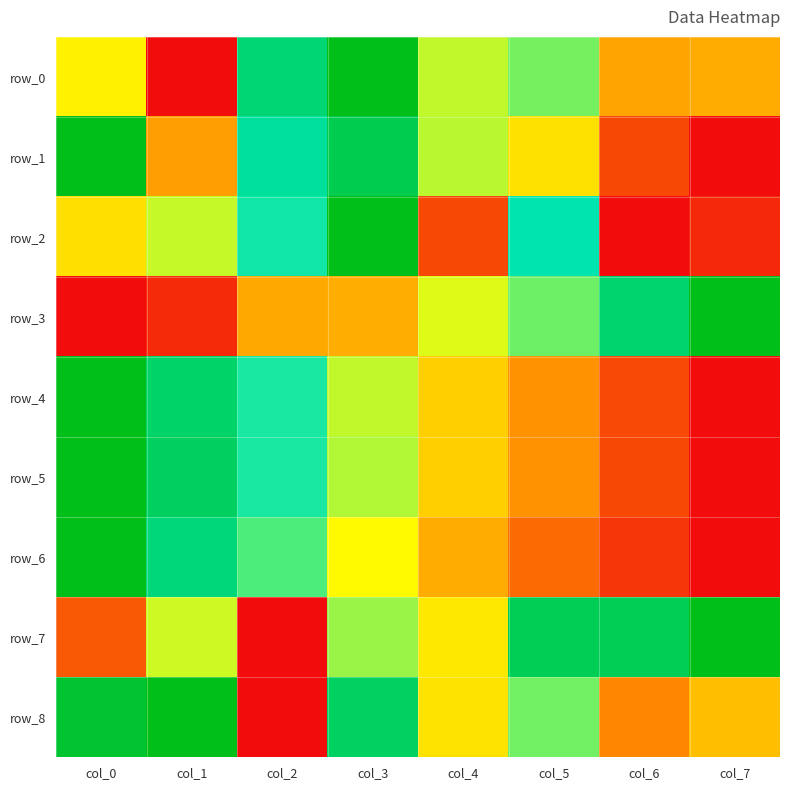

How many distinct data groups are displayed?

9